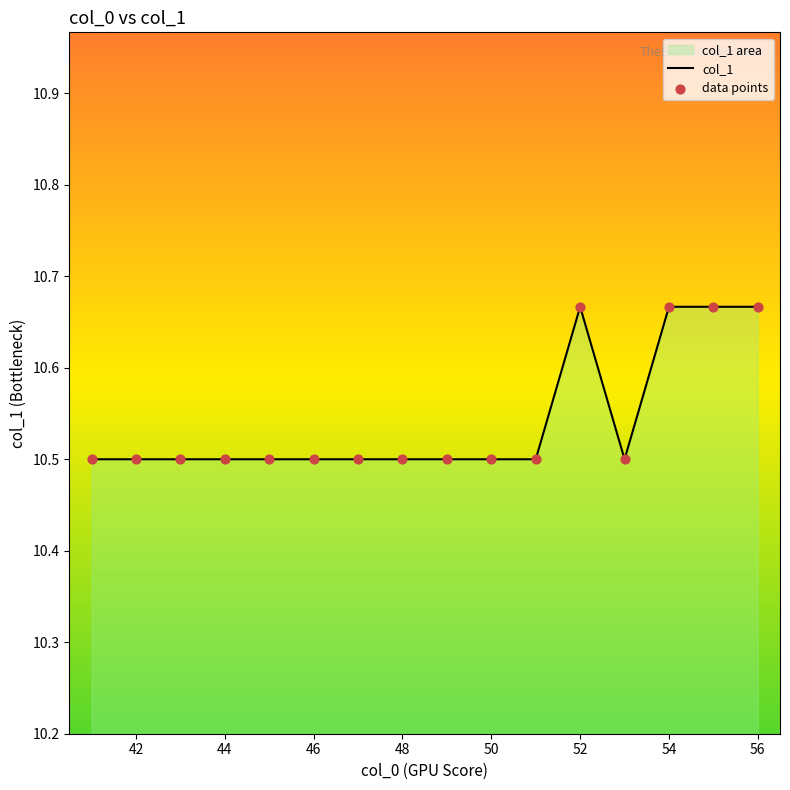

Which series has the largest total across all categories?

col_1